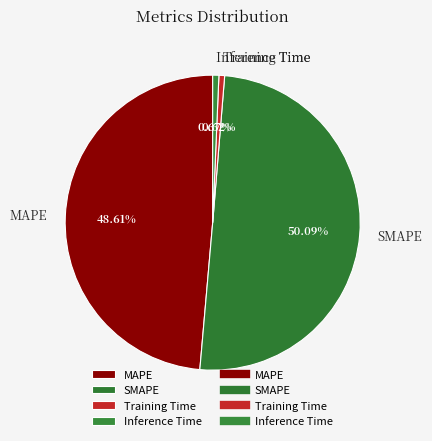

Which has a higher value, SMAPE or MAPE?

SMAPE